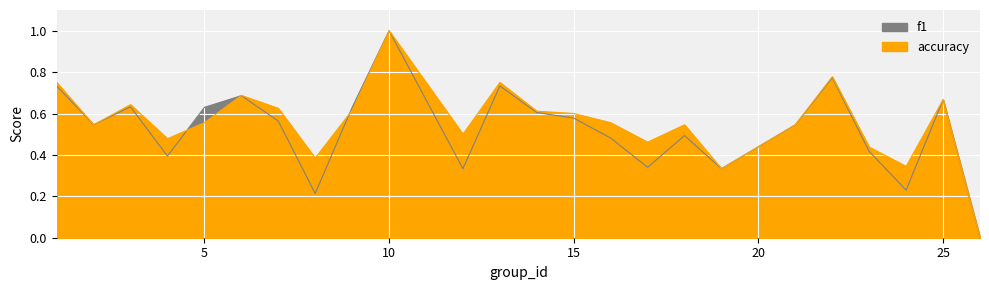

What is the total value across all series at 21?

1.1